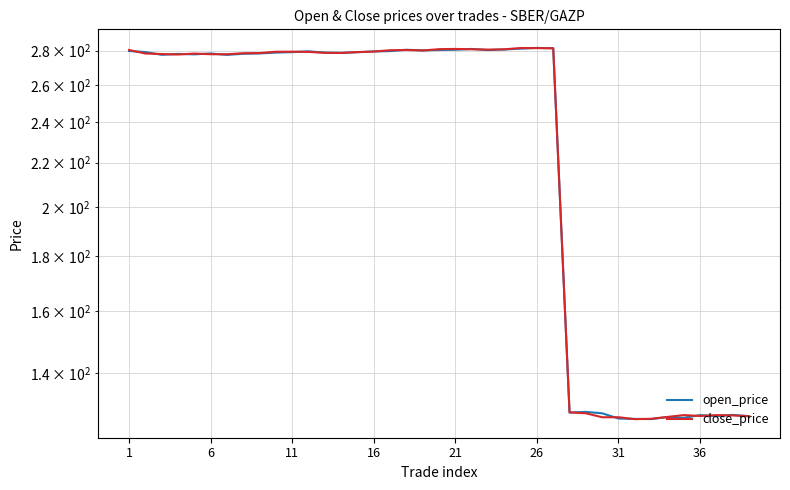

True or false: close_price and open_price cross at least once.

True